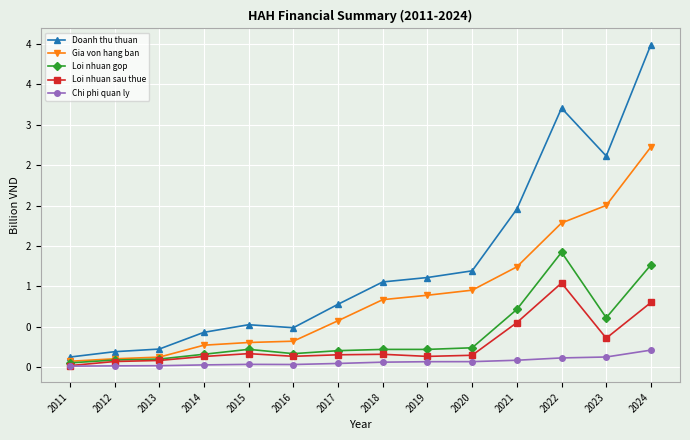

What are all the series names shown in the legend?

Doanh thu thuan, Gia von hang ban, Loi nhuan gop, Loi nhuan sau thue, Chi phi quan ly